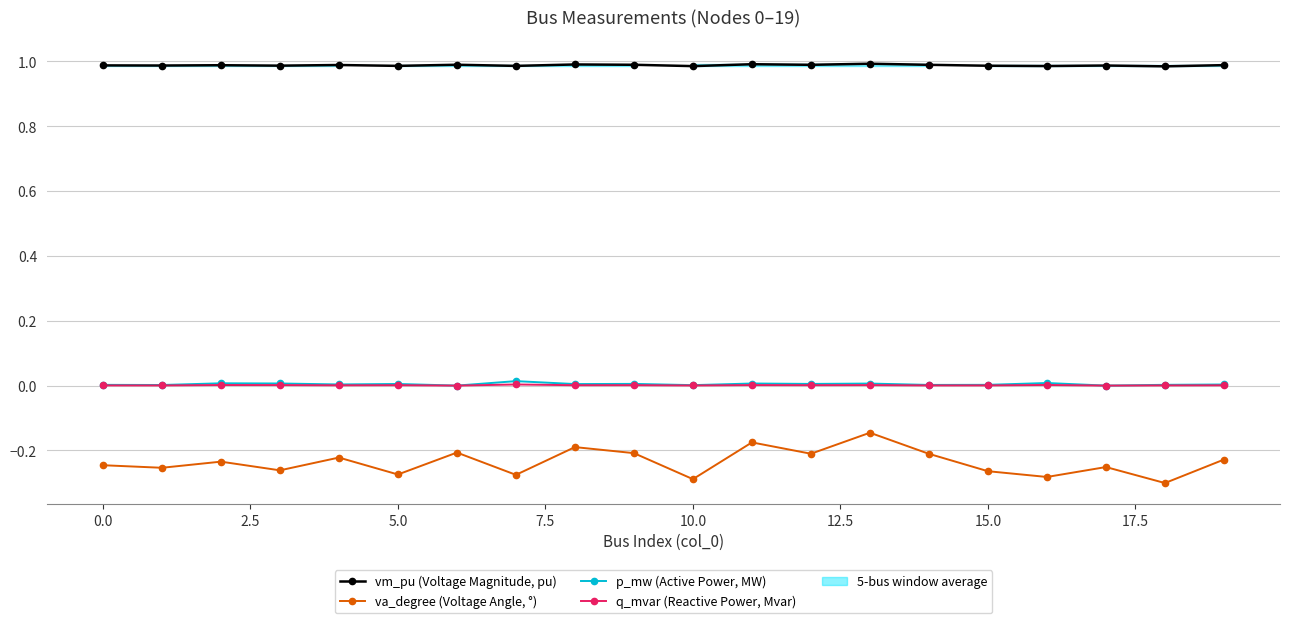

The p_mw (Active Power, MW) series shows 0.0 at 11. True or false?

True